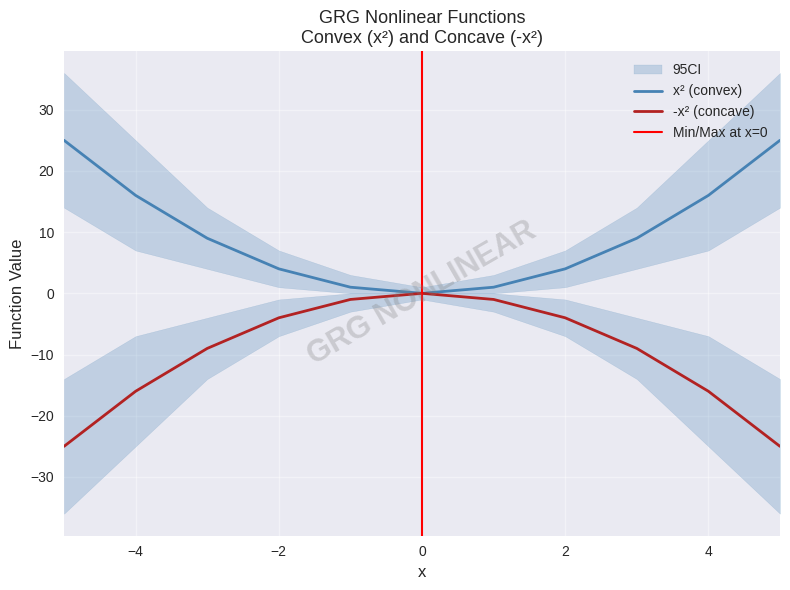

Reading right to left, list all the values displayed in this chart.

x^2: 25	16	9	4	1	0	1	4	9	16	25
-x^2: -25	-16	-9	-4	-1	0	-1	-4	-9	-16	-25